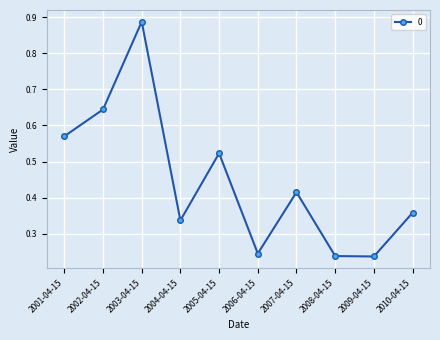

Is it true that the value at 2004-04-15 is 0.2?

False